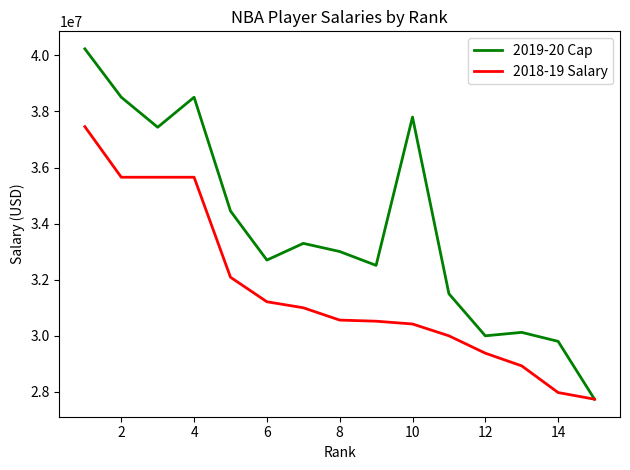

Which series has the largest range (max minus min)?

2019-20 Cap